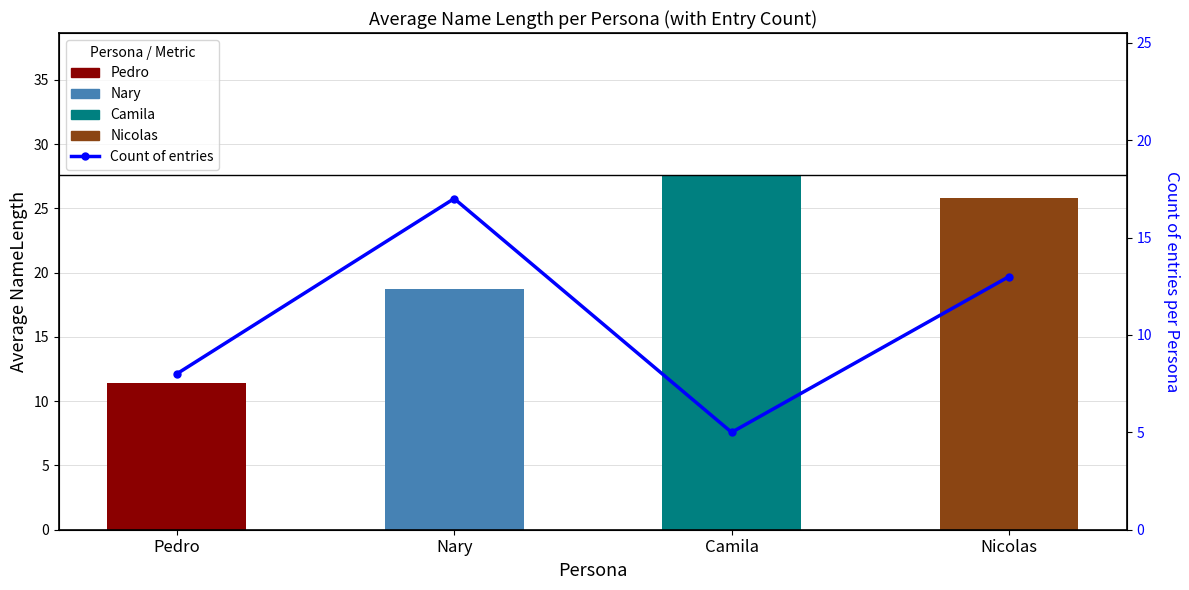

Rank the series by their average value, from highest to lowest.

Avg NameLength, Count of entries